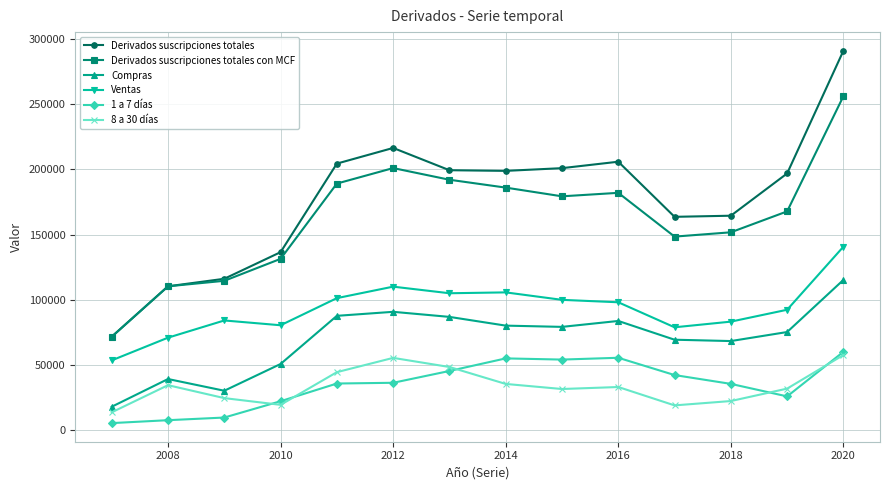

What is the minimum value for Compras?

18122